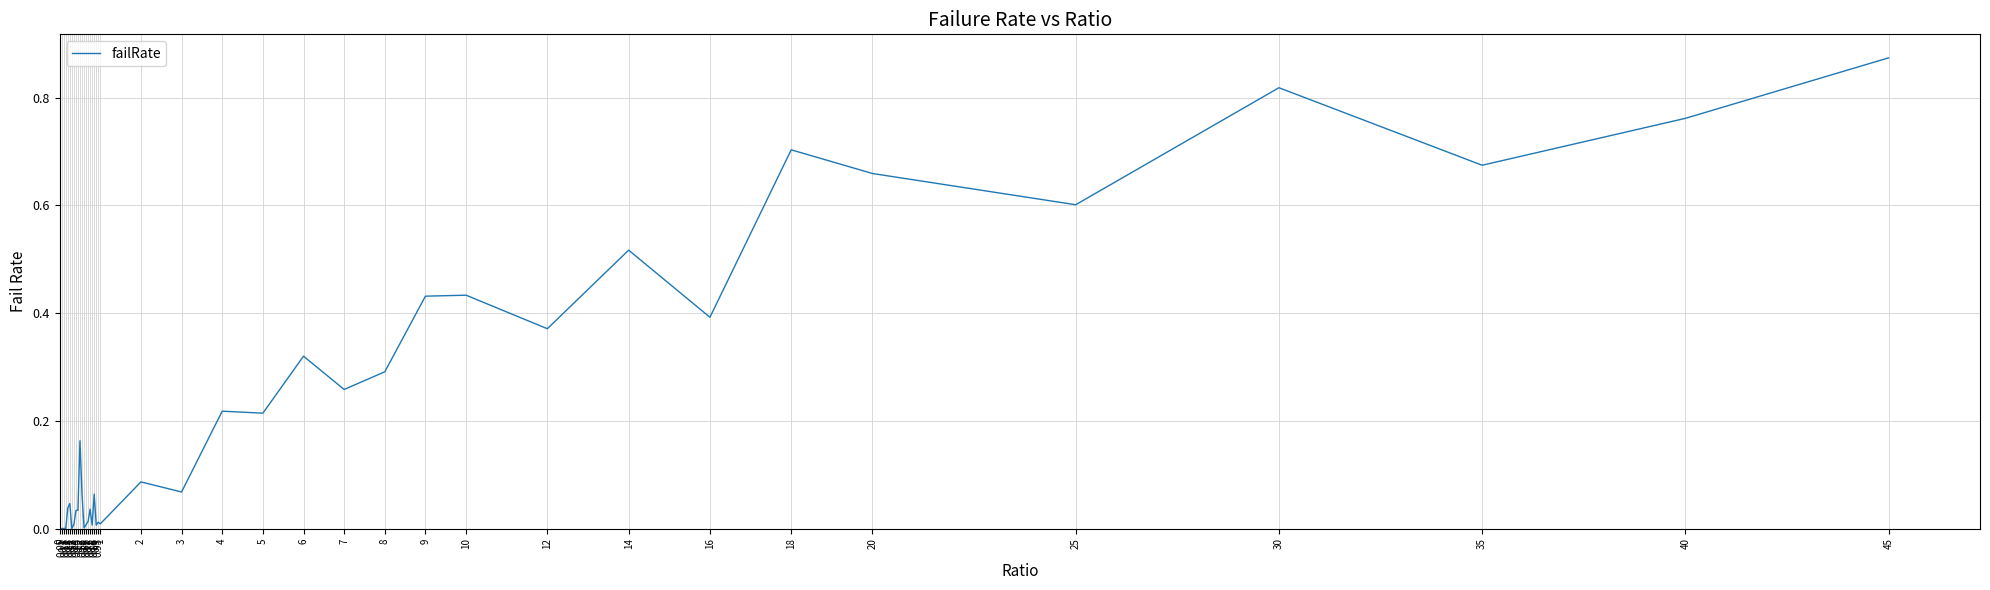

Does the chart display data point markers on the line(s)?

No